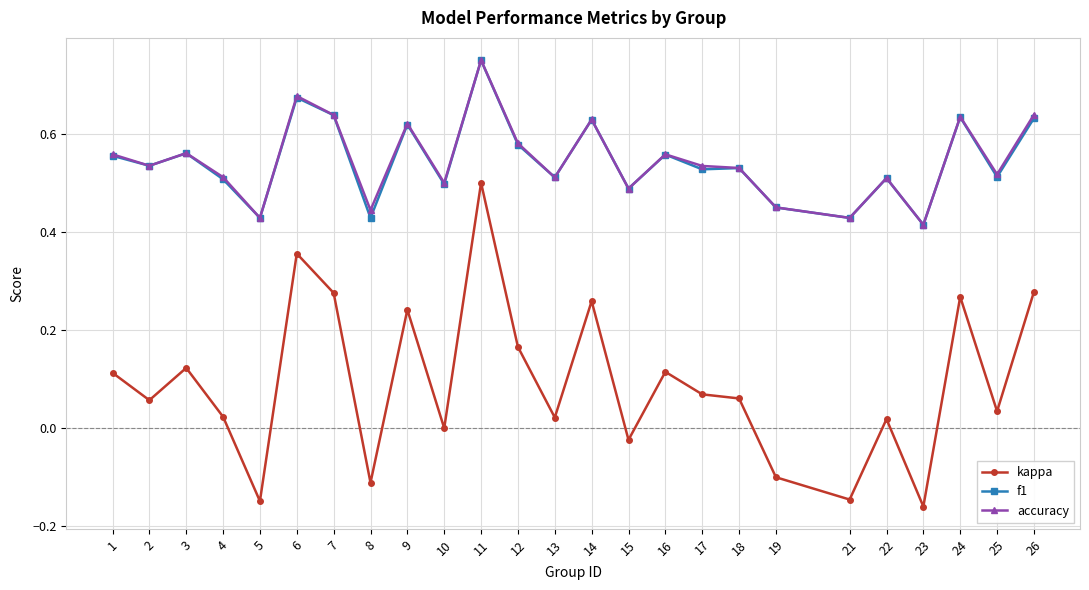

Does the chart have visible grid lines?

Yes